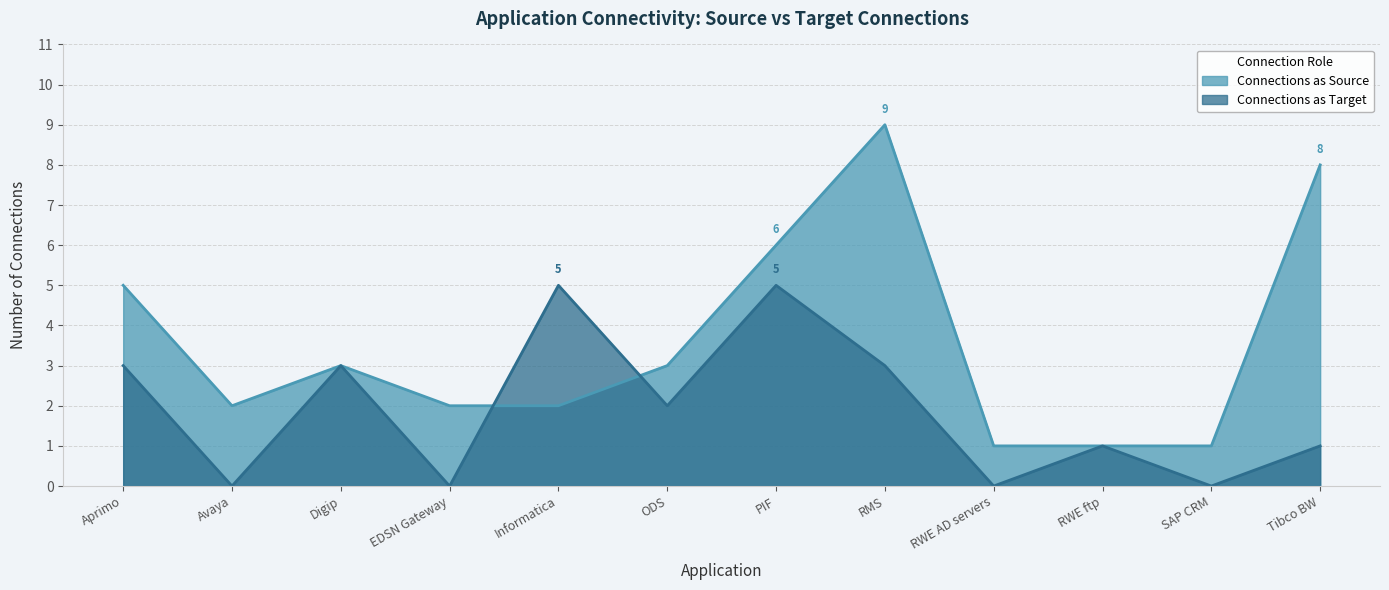

Reading right to left, transcribe all the data shown in this chart.

Connections as Source: Tibco BW=8	SAP CRM=1	RWE ftp=1	RWE AD servers=1	RMS=9	PIF=6	ODS=3	Informatica=2	EDSN Gateway=2	Digip=3	Avaya=2	Aprimo=5
Connections as Target: Tibco BW=1	SAP CRM=0	RWE ftp=1	RWE AD servers=0	RMS=3	PIF=5	ODS=2	Informatica=5	EDSN Gateway=0	Digip=3	Avaya=0	Aprimo=3